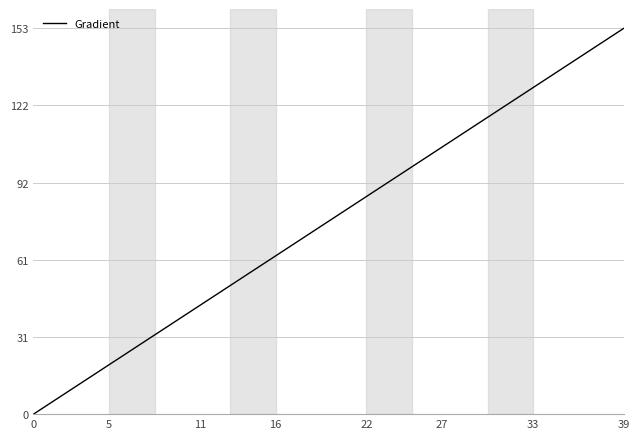

What is the difference between the maximum and minimum values?

152.6